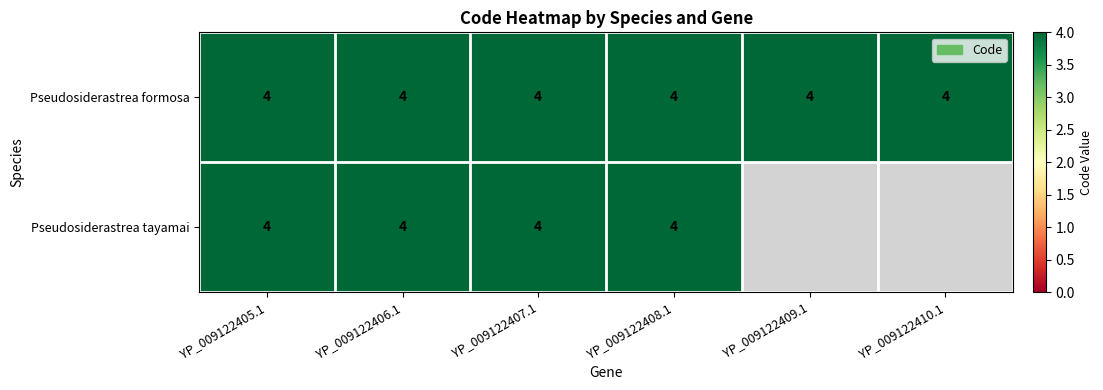

Which series has the largest total across all categories?

Pseudosiderastrea formosa